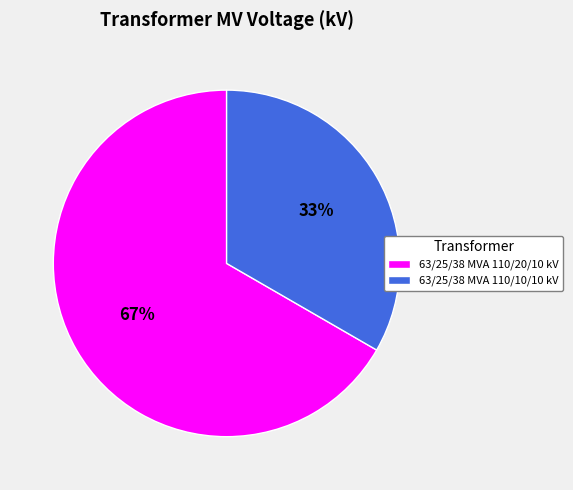

Combined, do 63/25/38 MVA 110/20/10 kV and 63/25/38 MVA 110/10/10 kV account for over 50%?

Yes